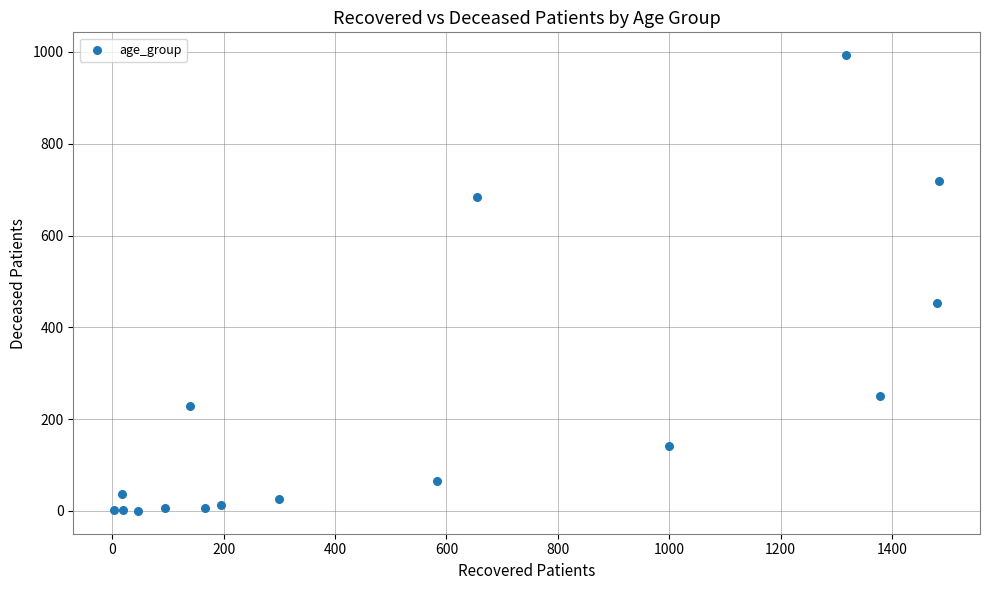

What Y value in the scatter plot is closest to 496?

452